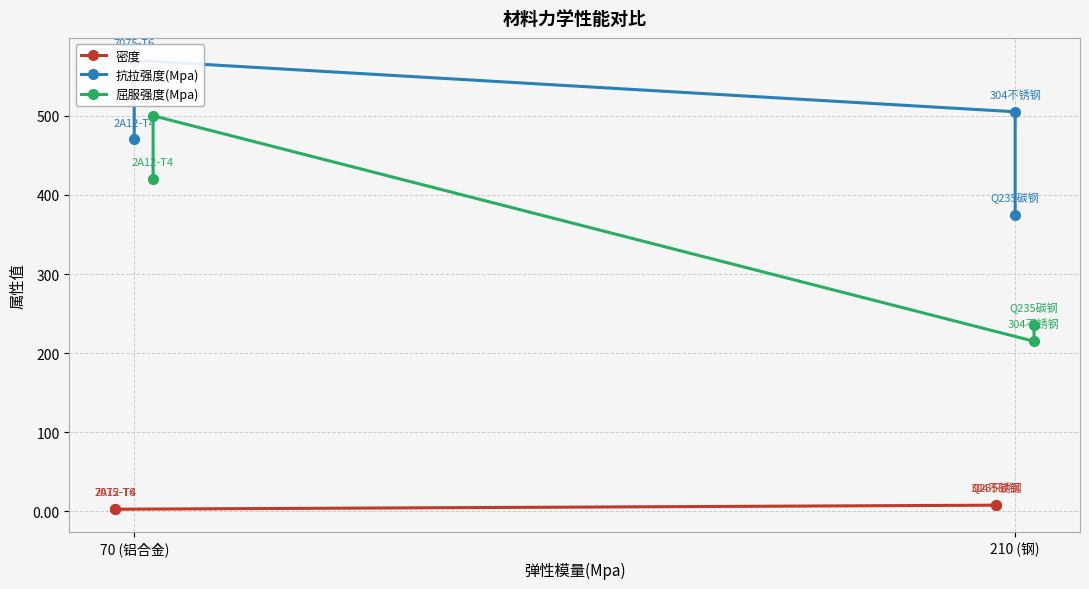

Reading right to left, what are all the values shown in this chart?

密度: 7.8	7.9	2.8	2.8
抗拉强度(Mpa): 375.0	505.0	570.0	470.0
屈服强度(Mpa): 235.0	215.0	500.0	420.0